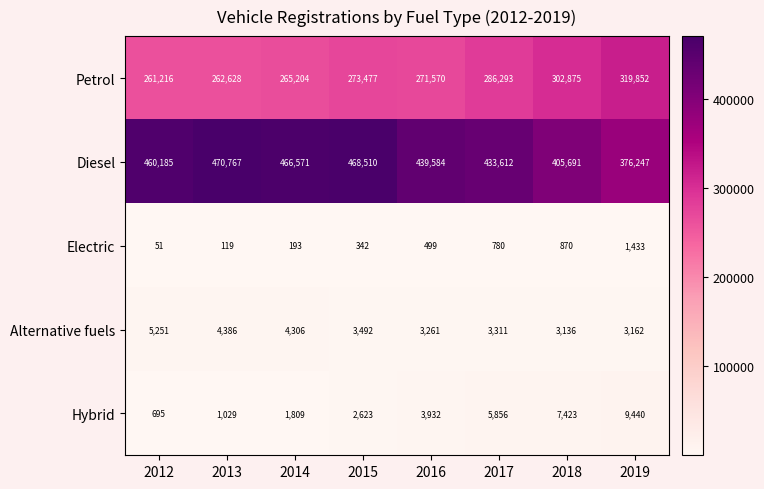

At which category is the sum across all series the highest?

2015